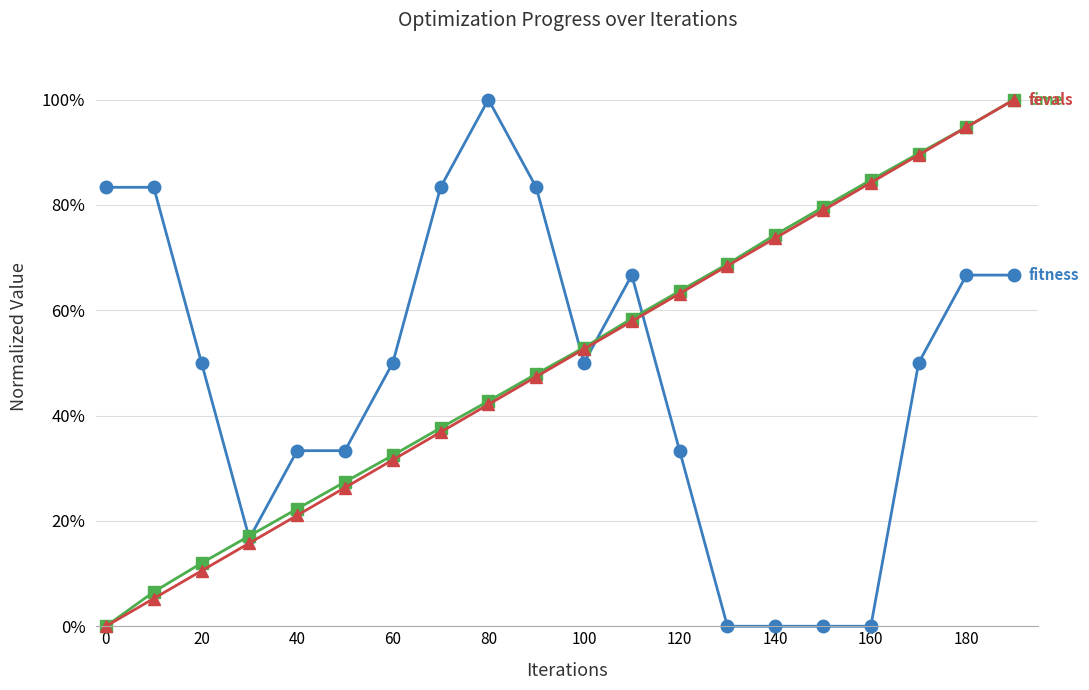

Does the chart have visible grid lines?

Yes